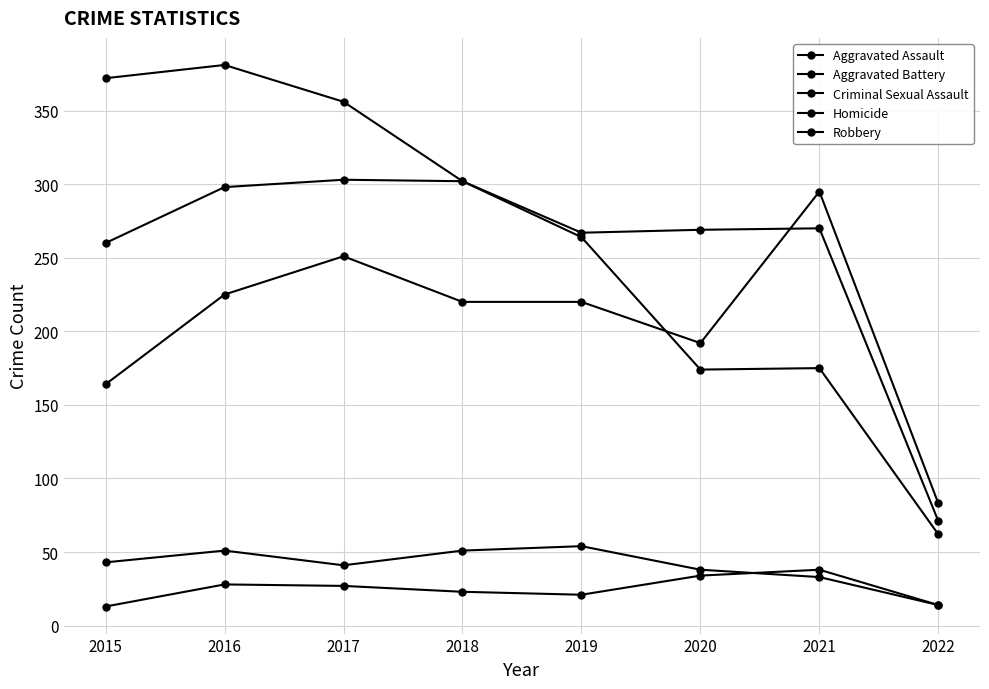

The value of Aggravated Assault at 2021 is 295. True or false?

True